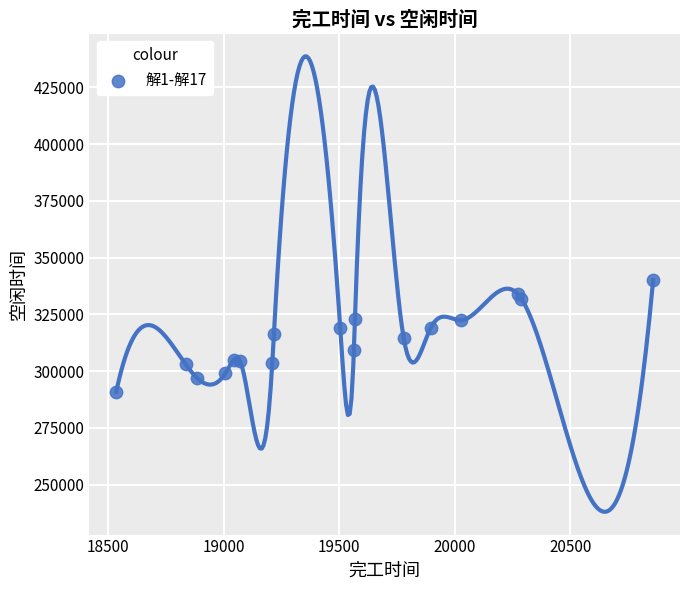

What is the range of X values (max minus min)?

2322.4